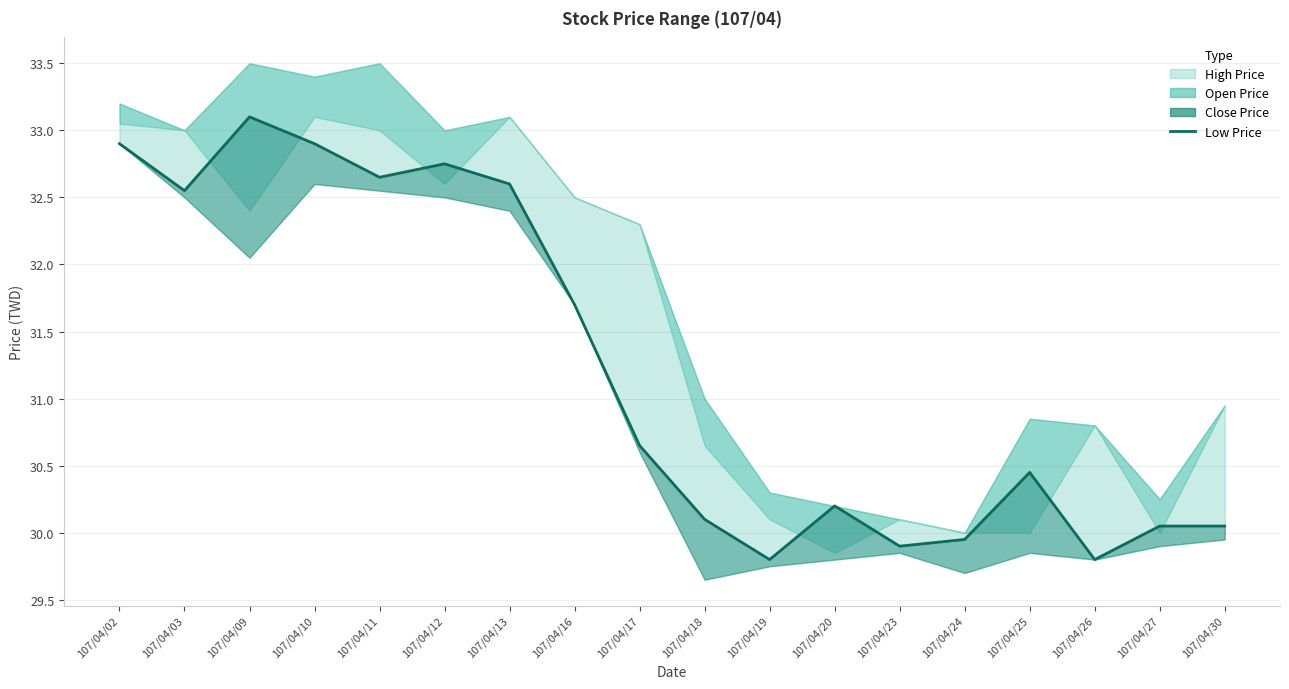

Reading left to right, transcribe all the data shown in this chart.

32.9	32.5	33.1	32.9	32.6	32.8	32.6	31.7	30.6	30.1	29.8	30.2	29.9	29.9	30.4	29.8	30.1	30.1